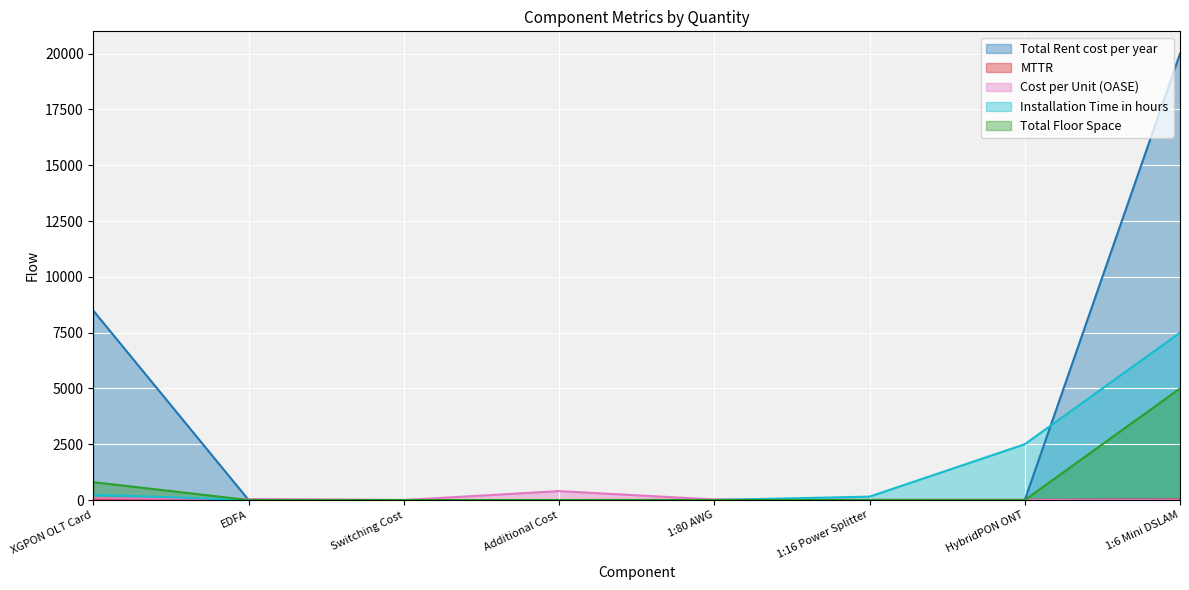

What is the value of the Total Rent cost per year point at the 8th from the left?

20000.0